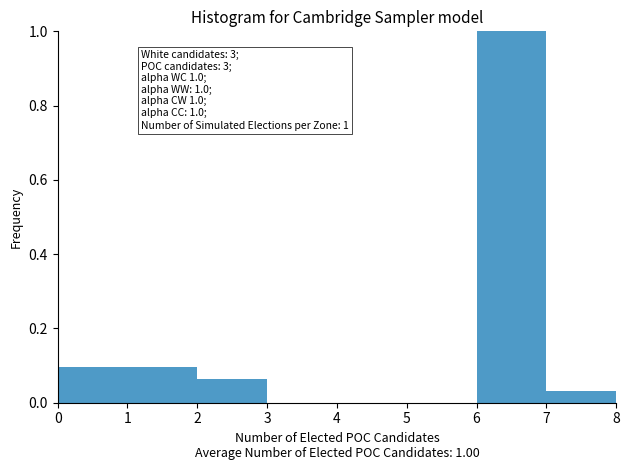

Over which range of the x-axis is the bar tallest?

6 to 7